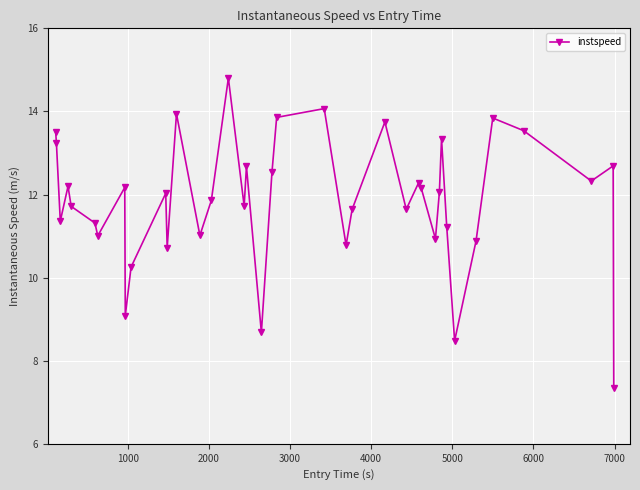

What is the value of the 22nd point from the left?

14.1